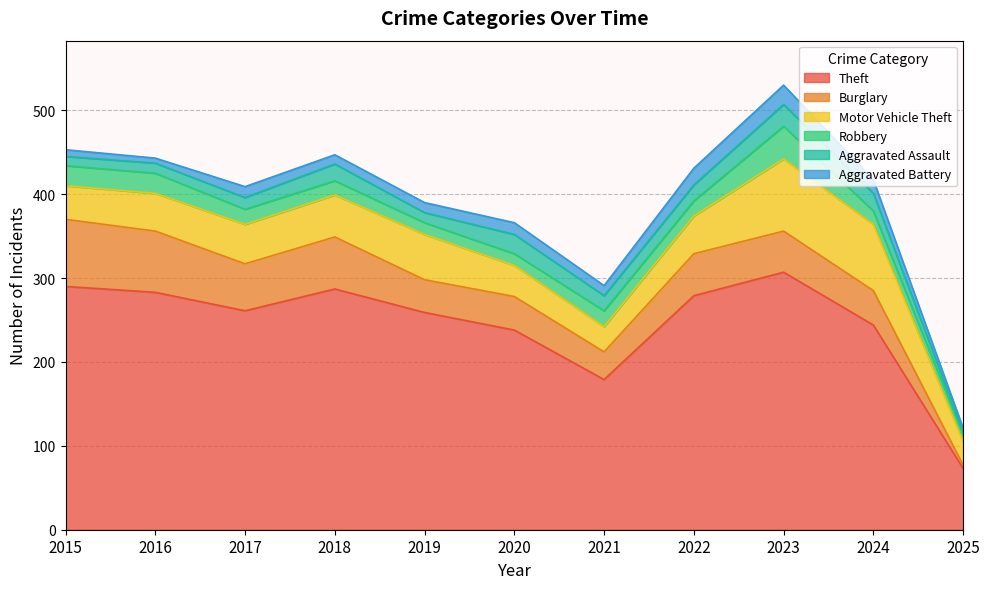

The Robbery series shows 3 at 2025. True or false?

False